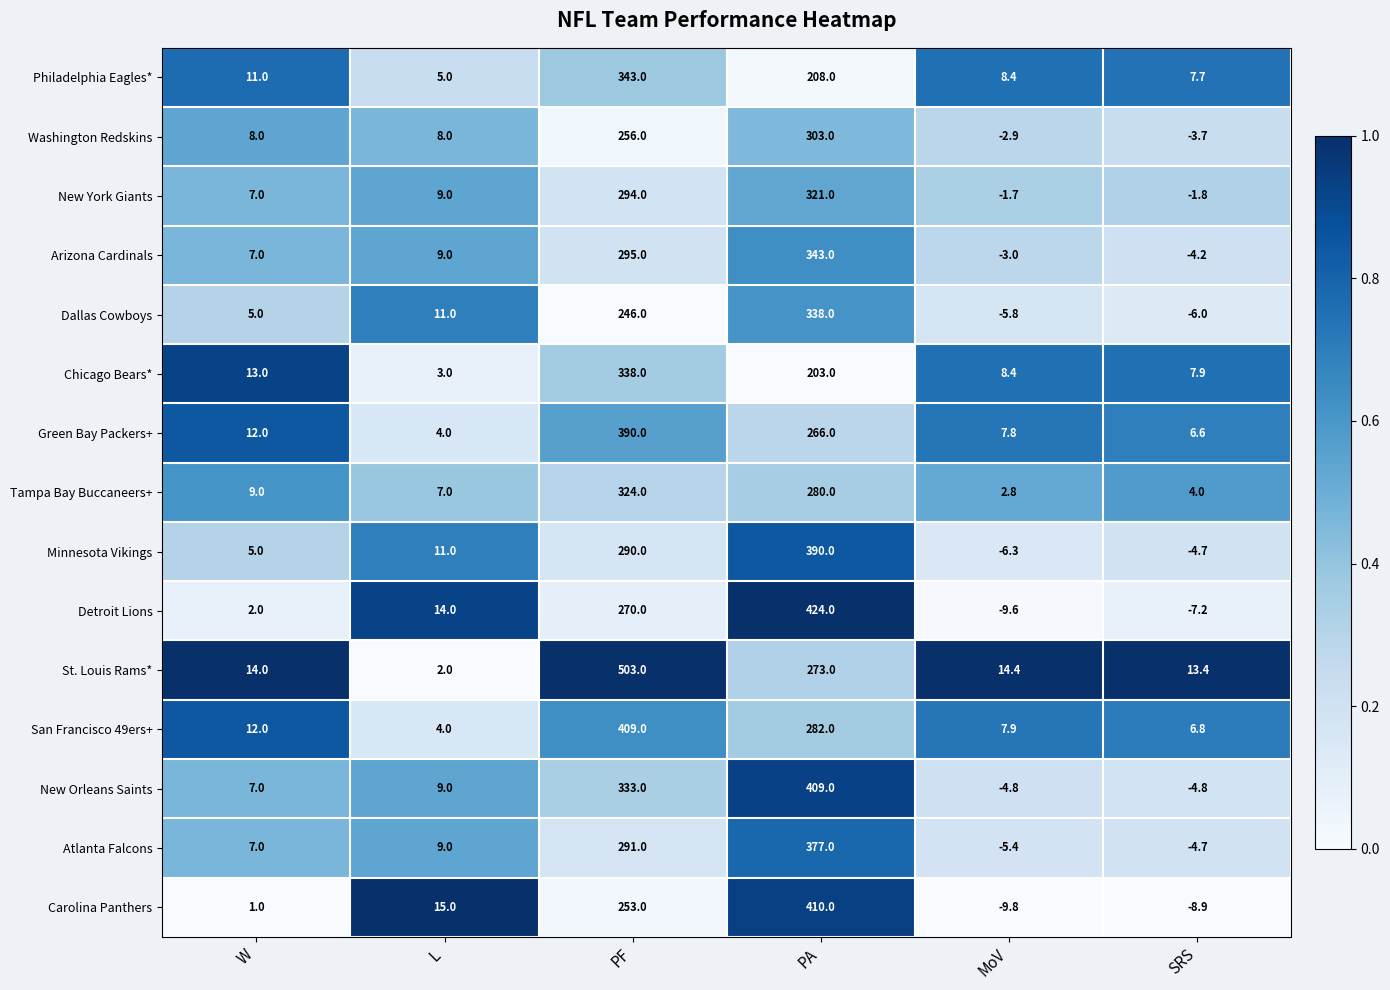

Is the value of Detroit Lions at W greater than the value of Carolina Panthers at SRS?

Yes